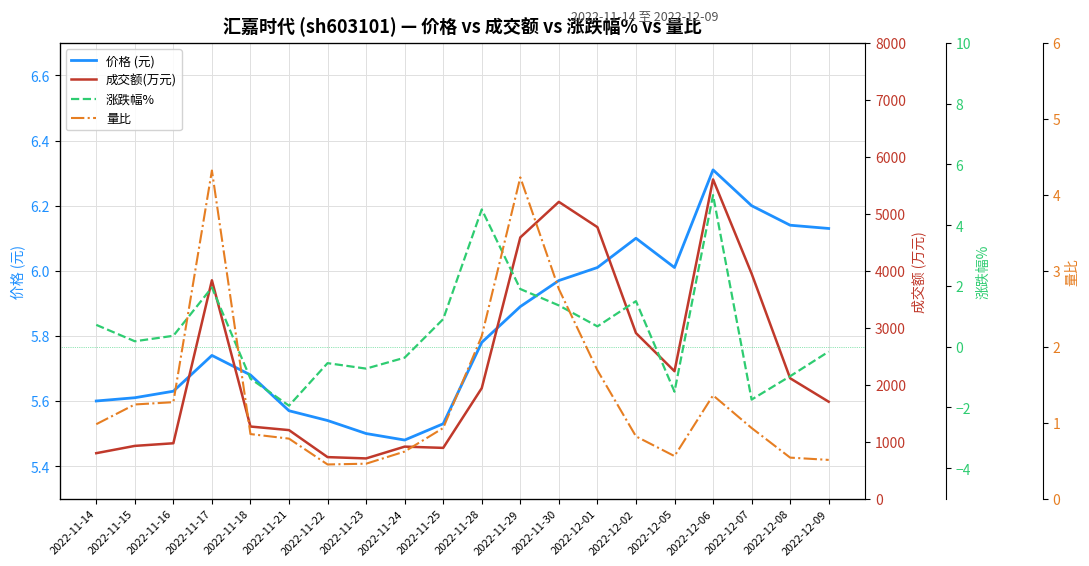

At which category does 价格 (元) reach its first local valley?

2022-11-24